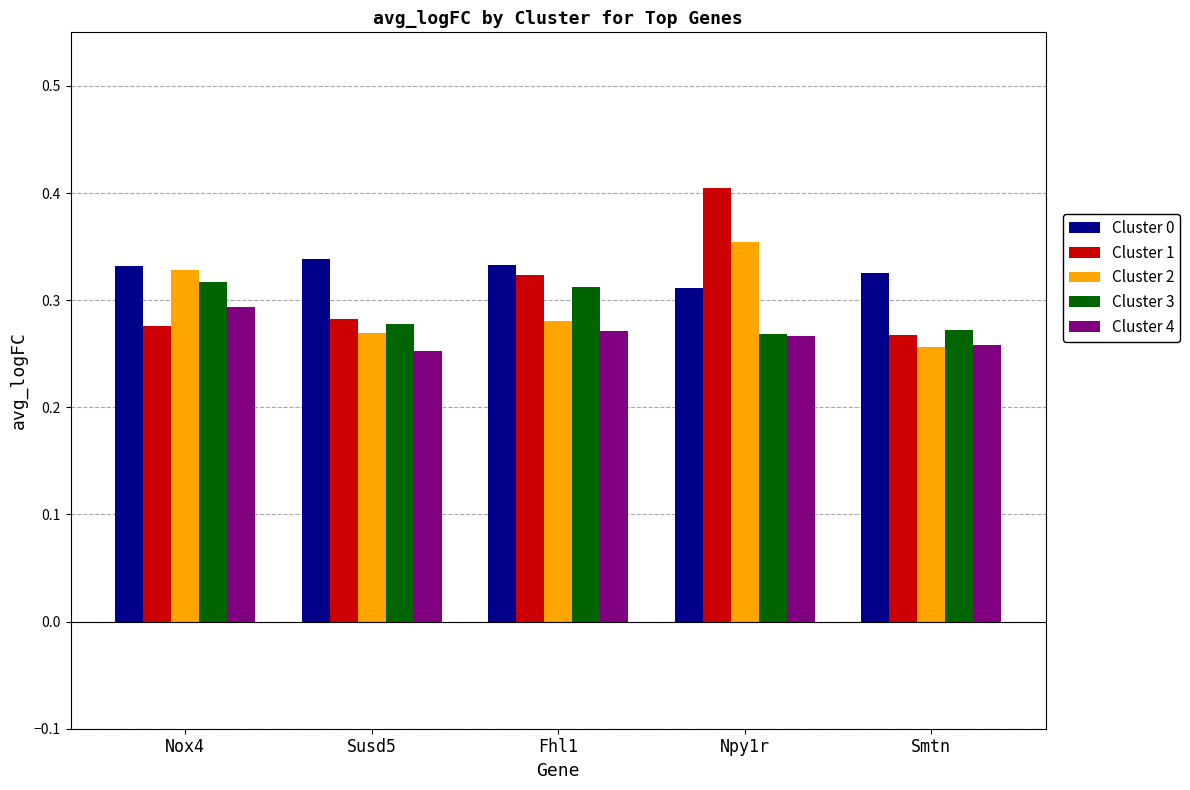

What position from the left is Fhl1?

3